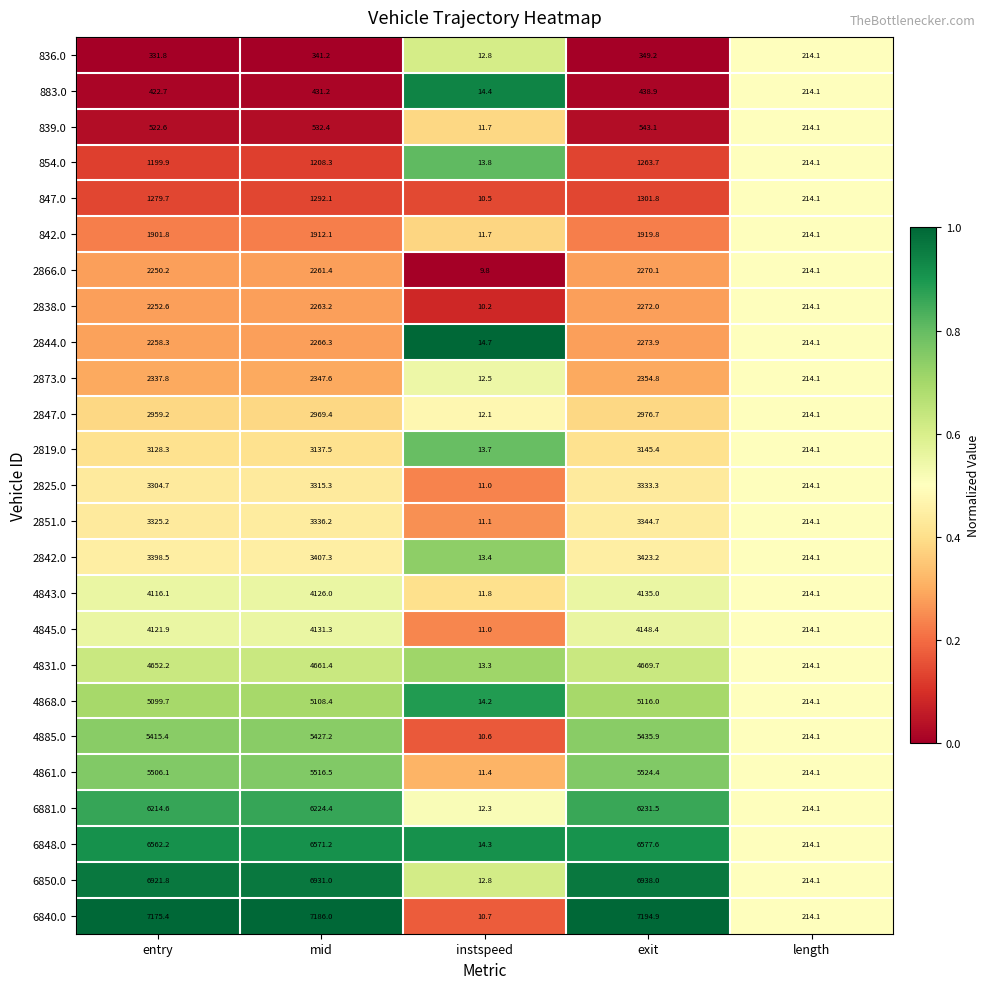

List the series in order of their peak value, highest first.

6840.0, 6850.0, 6848.0, 6881.0, 4861.0, 4885.0, 4868.0, 4831.0, 4845.0, 4843.0, 2842.0, 2851.0, 2825.0, 2819.0, 2847.0, 2873.0, 2844.0, 2838.0, 2866.0, 842.0, 847.0, 854.0, 839.0, 883.0, 836.0